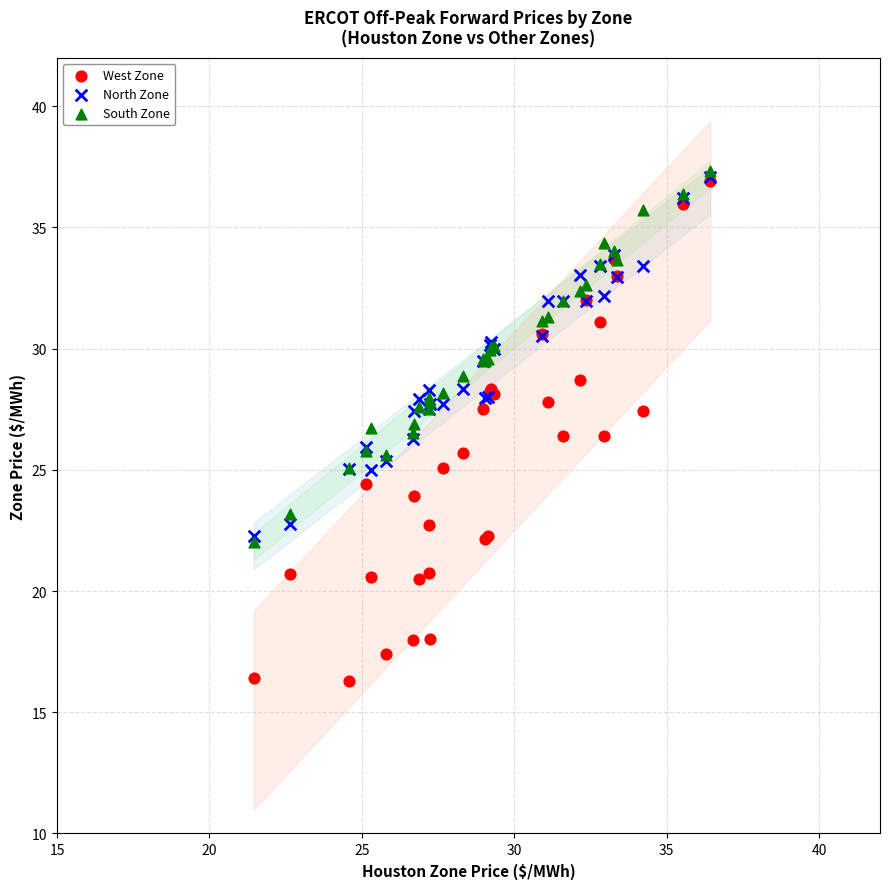

Which series has the widest spread of Y values?

West Zone